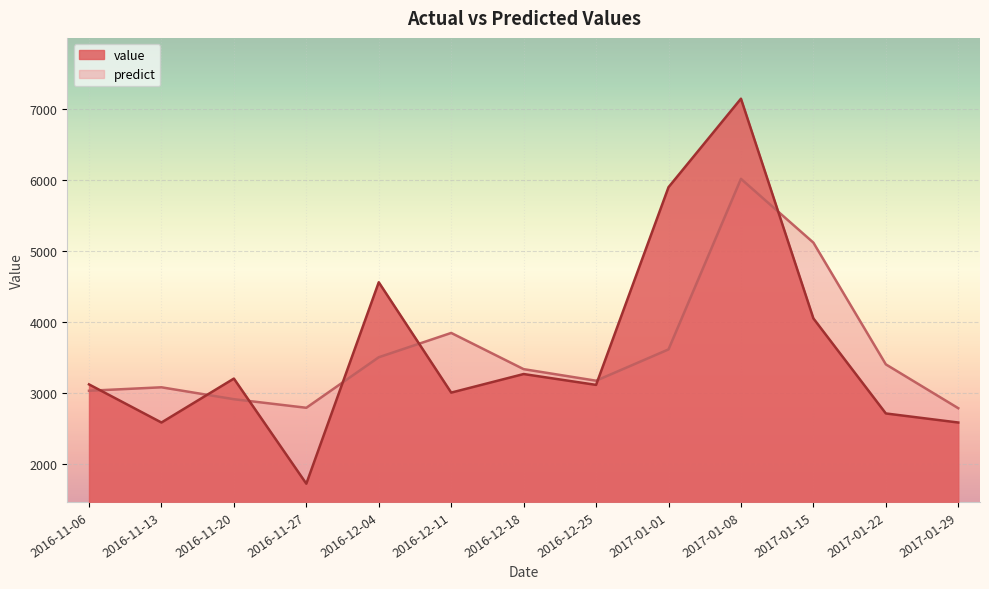

The value series shows 1764.0 at 2017-01-22. True or false?

False